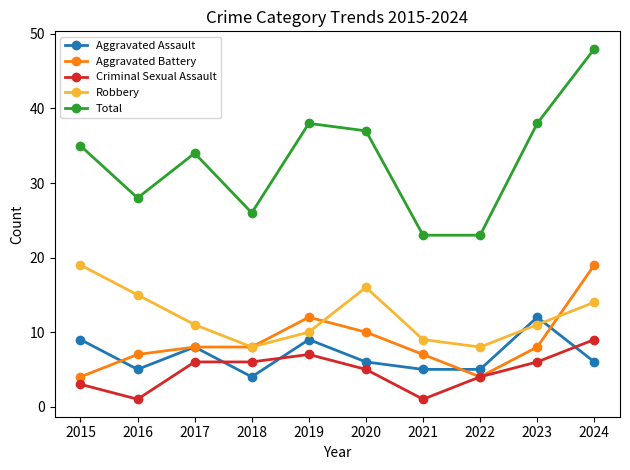

Is the value of Criminal Sexual Assault at 2016 greater than the value of Aggravated Battery at 2023?

No